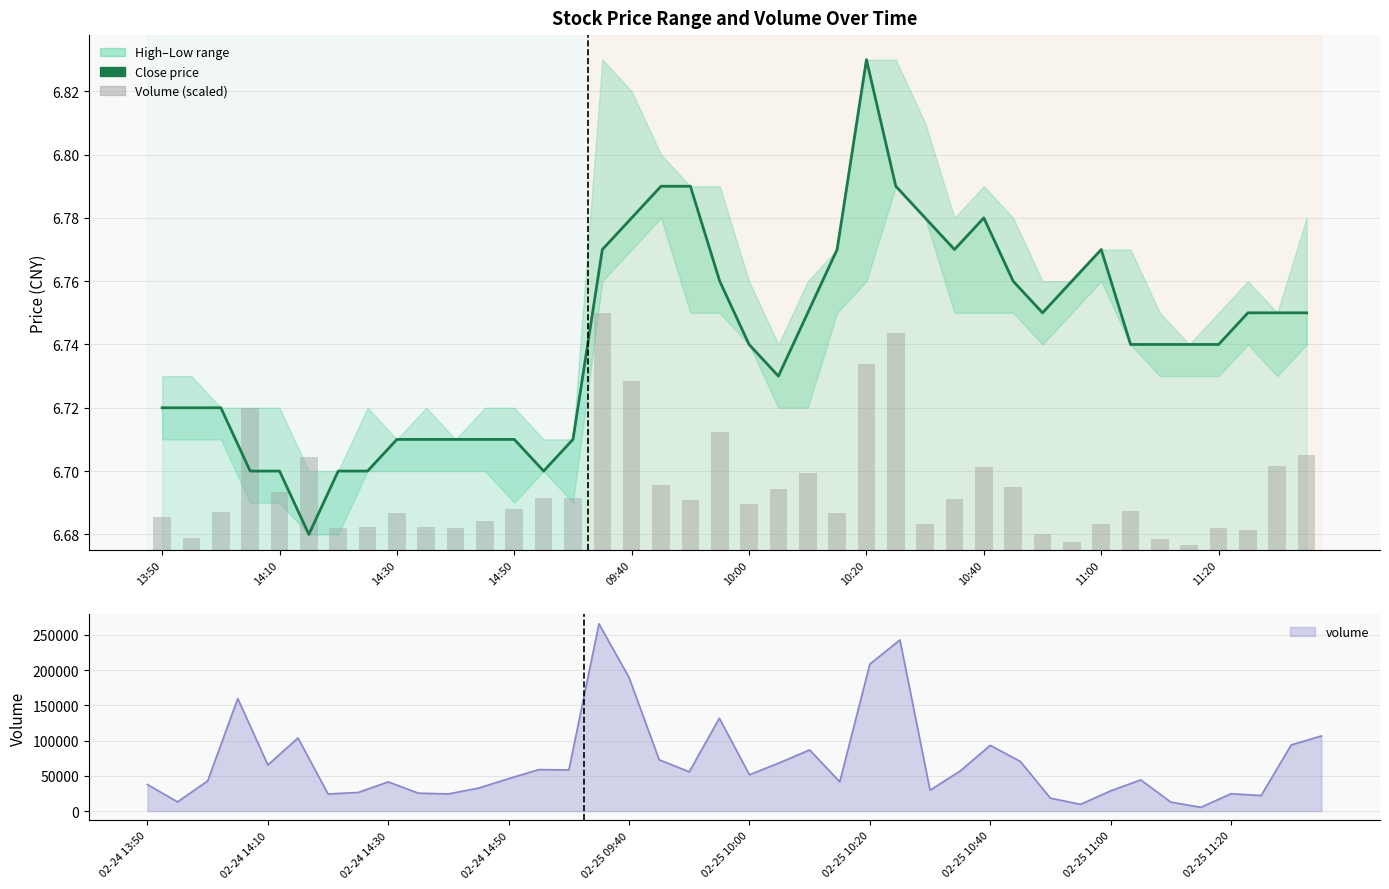

Which category has the lowest value across all series?

35